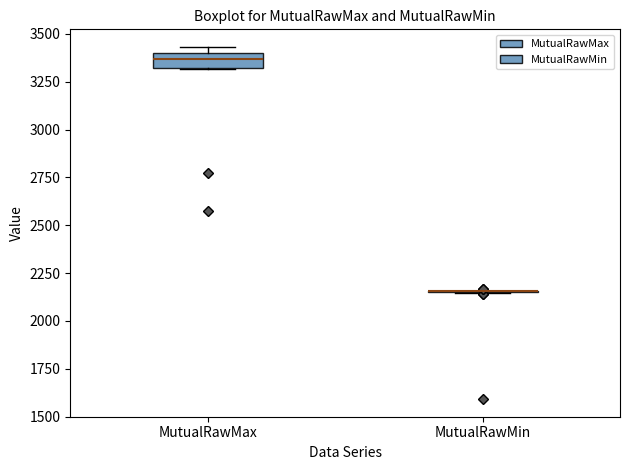

Reading left to right, read every box against the y-axis: the position of its median line, the range the box covers, and the ends of its whiskers. The values are not printed on the chart, so give them approximately, as read against the axis.

MutualRawMax: median 3350, box 3300 to 3400, whiskers 3300 to 3450
MutualRawMin: box collapsed to a line at 2150, whiskers 2150 to 2150